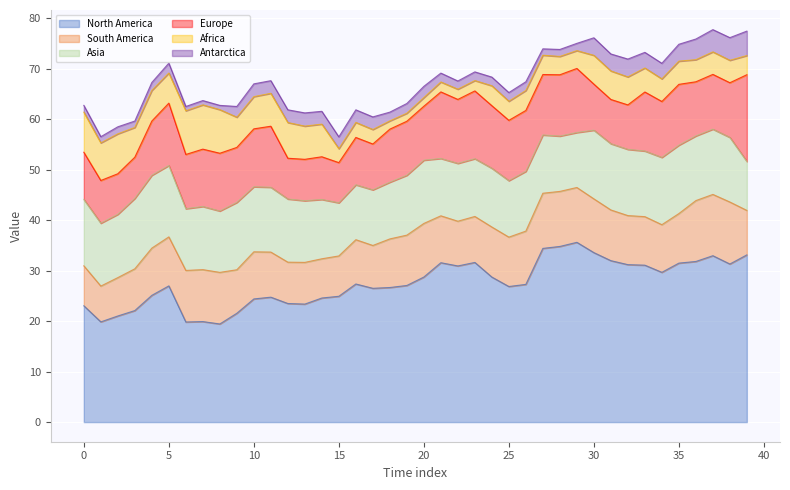

Which series has the largest range (max minus min)?

North America